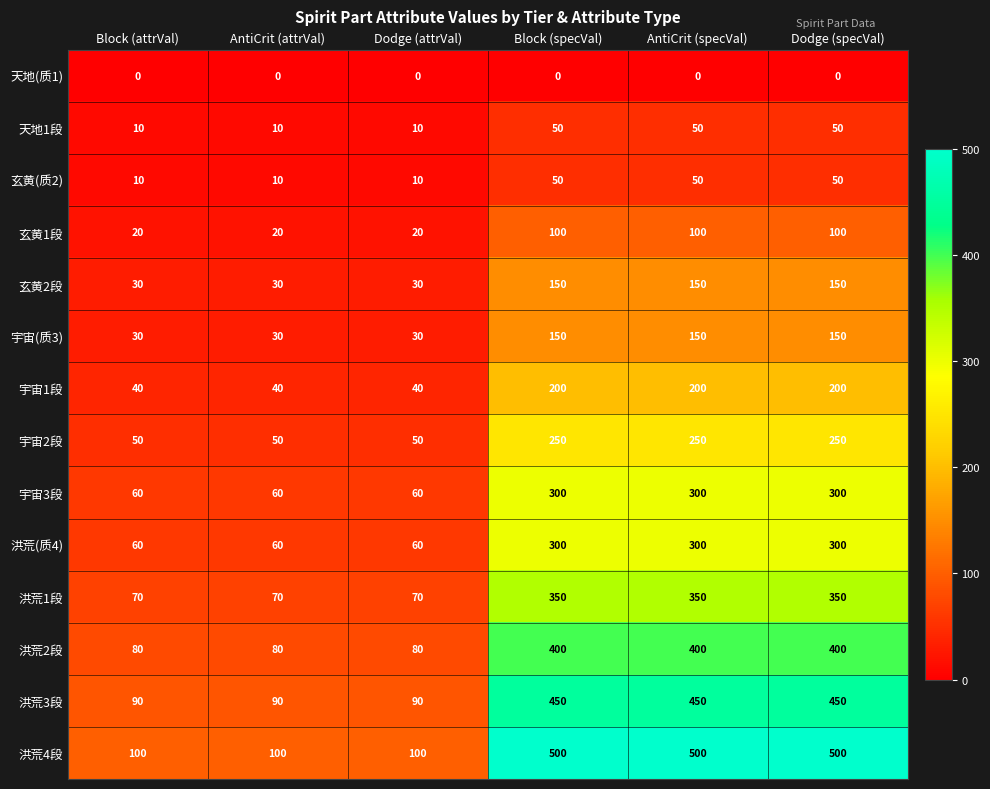

What is the maximum value for 洪荒1段?

350